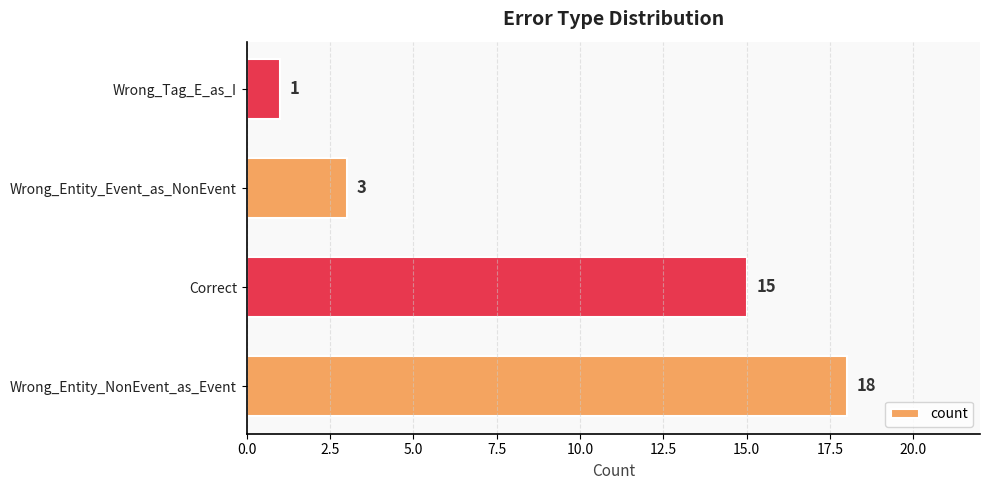

Rank the categories by value from highest to lowest.

Wrong_Entity_NonEvent_as_Event, Correct, Wrong_Entity_Event_as_NonEvent, Wrong_Tag_E_as_I